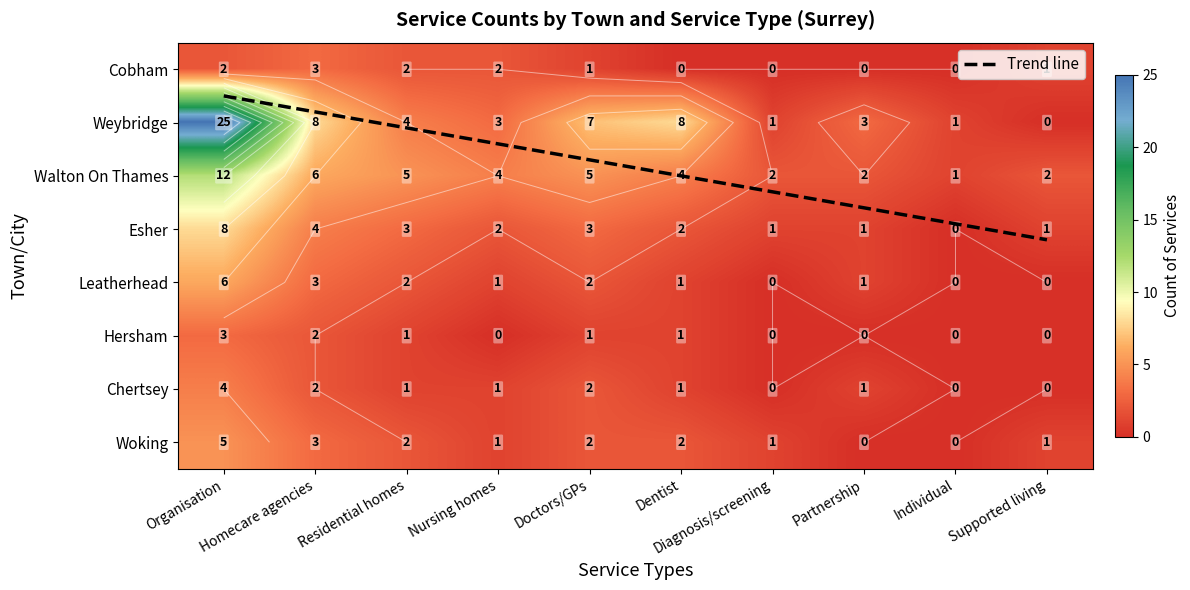

True or false: Esher has a value of 1 at Partnership.

True